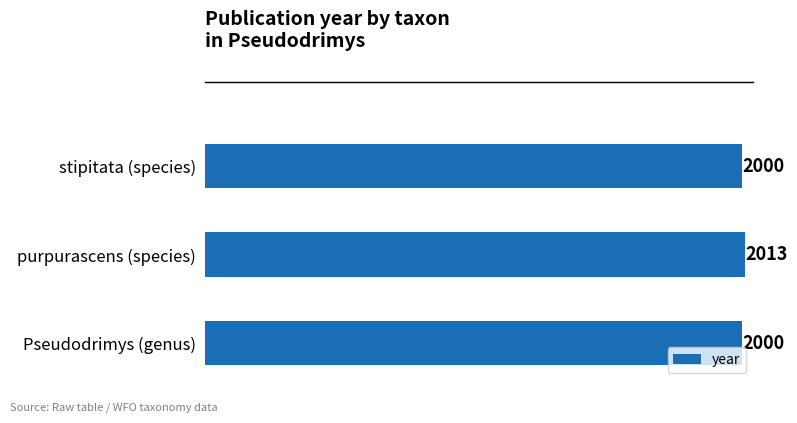

True or false: the data shows 2635 at purpurascens (species).

False